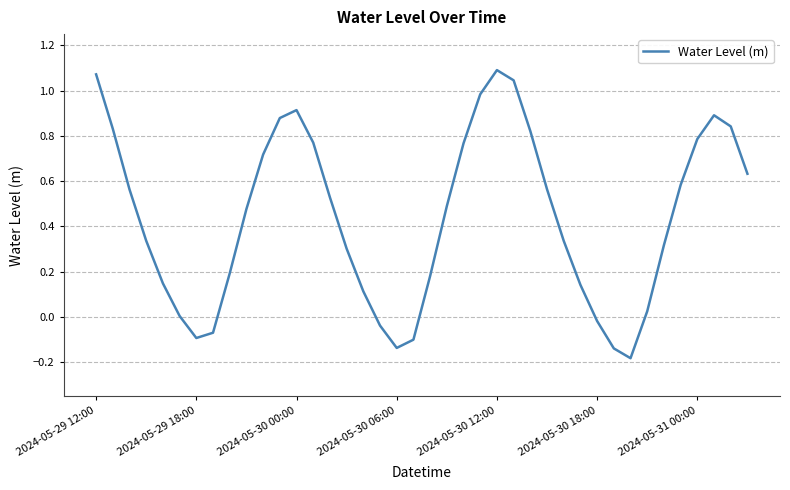

How many interior local valleys (lower than both neighbors) does the data have?

3